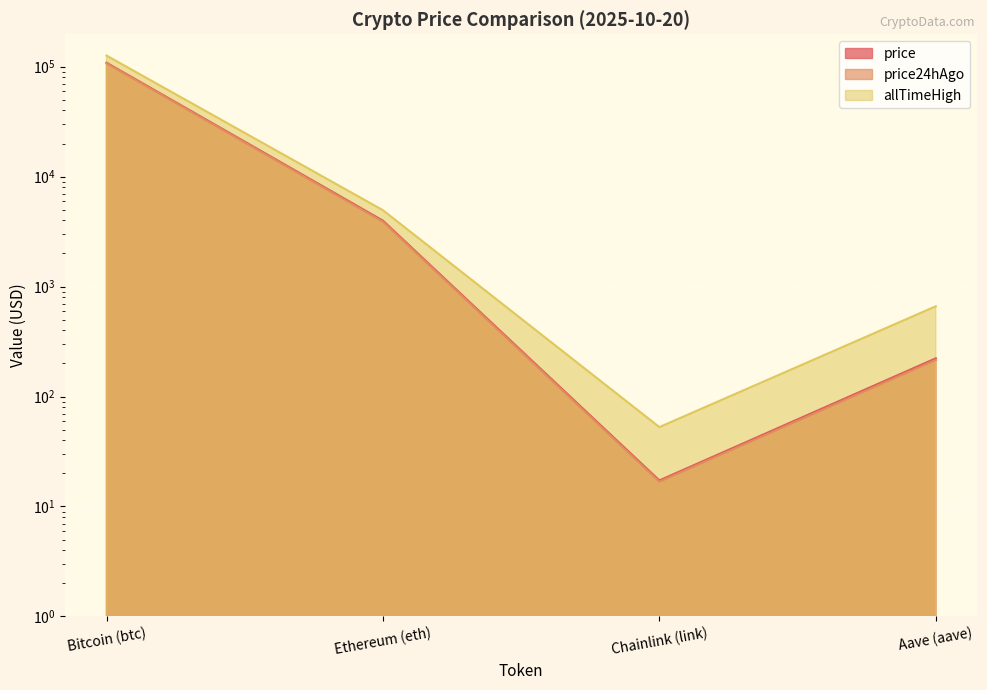

Does the chart display data point markers on the line(s)?

No